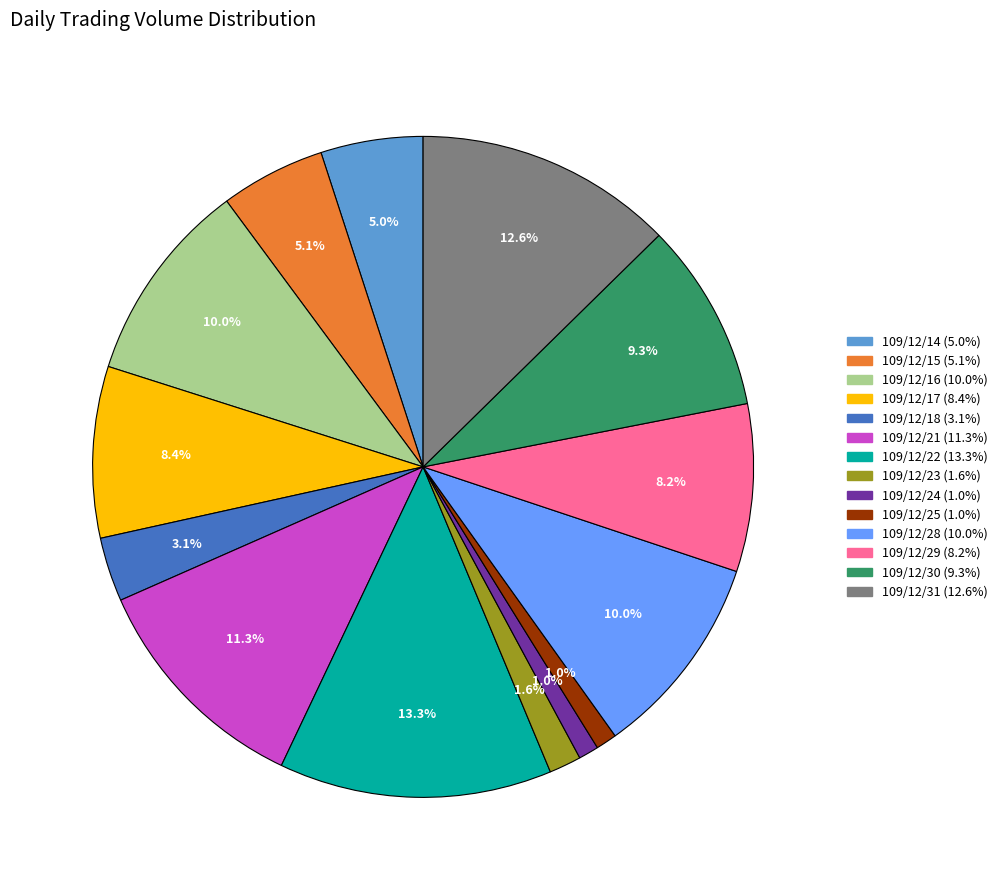

Is it true that 109/12/21 is 11% of the pie?

True